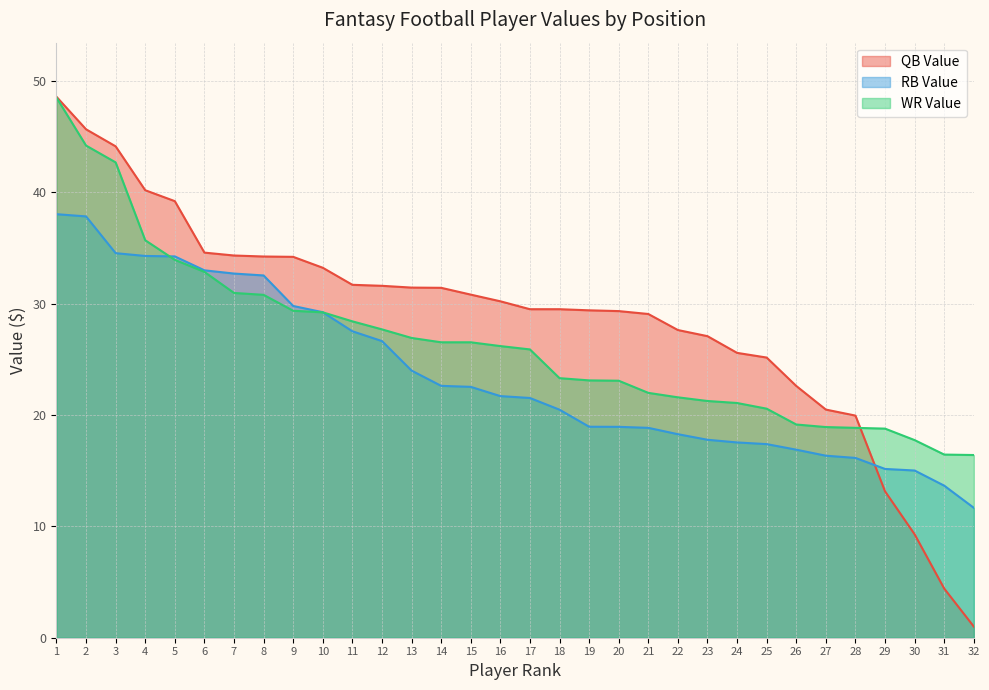

What is the approximate value of RB Value at 32?

11.7